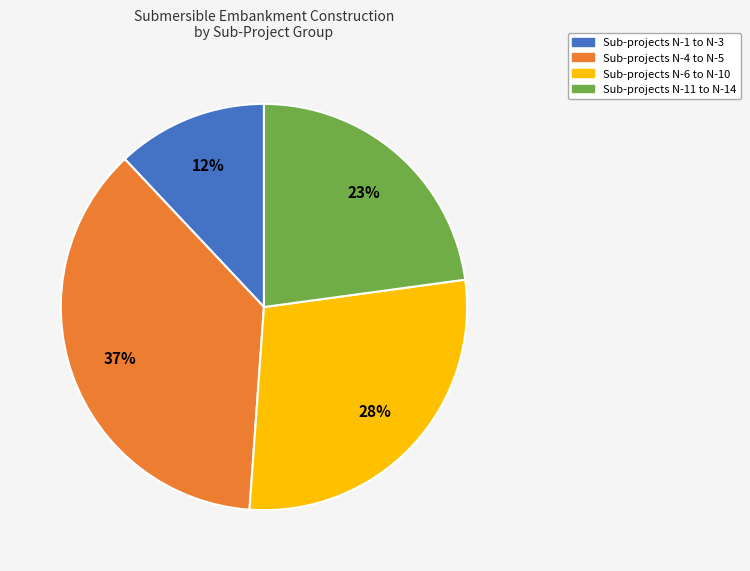

Does any single category account for the majority?

No